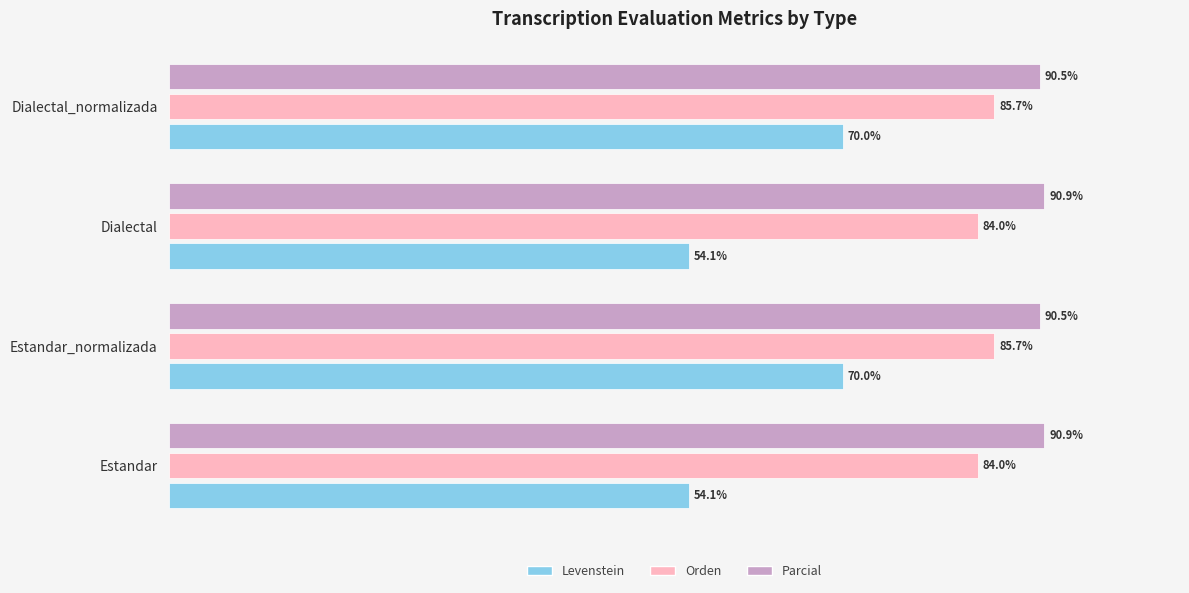

At Dialectal_normalizada, list the series in order from smallest to largest.

Levenstein, Orden, Parcial